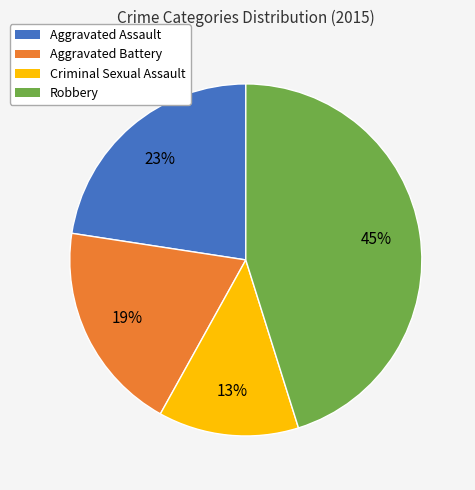

Do Robbery and Aggravated Battery together represent more than half of the pie?

Yes